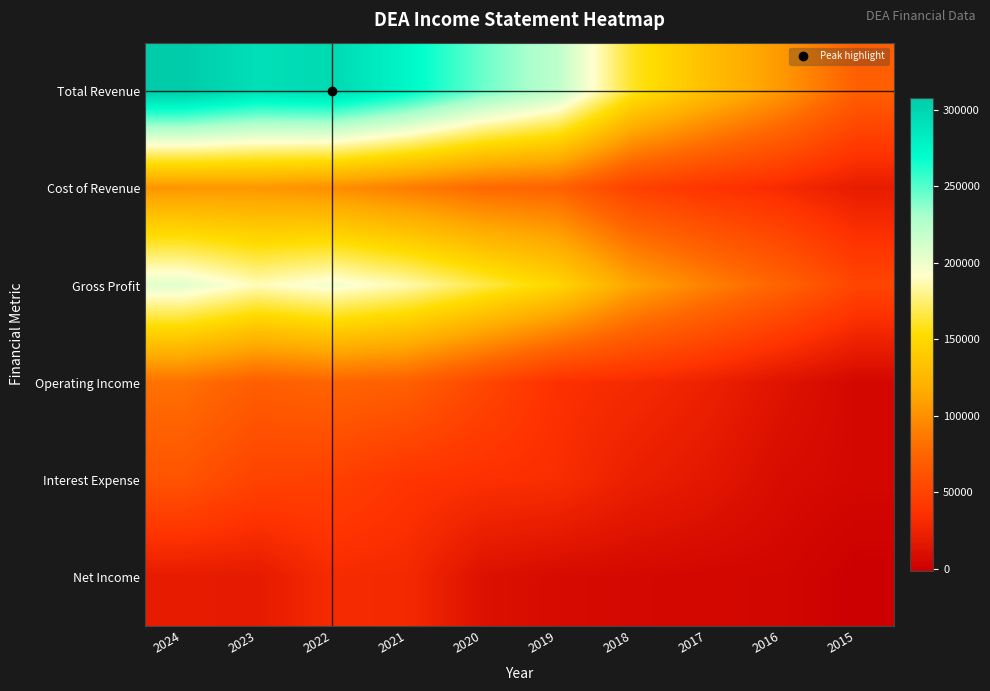

How many series are shown in this chart?

6